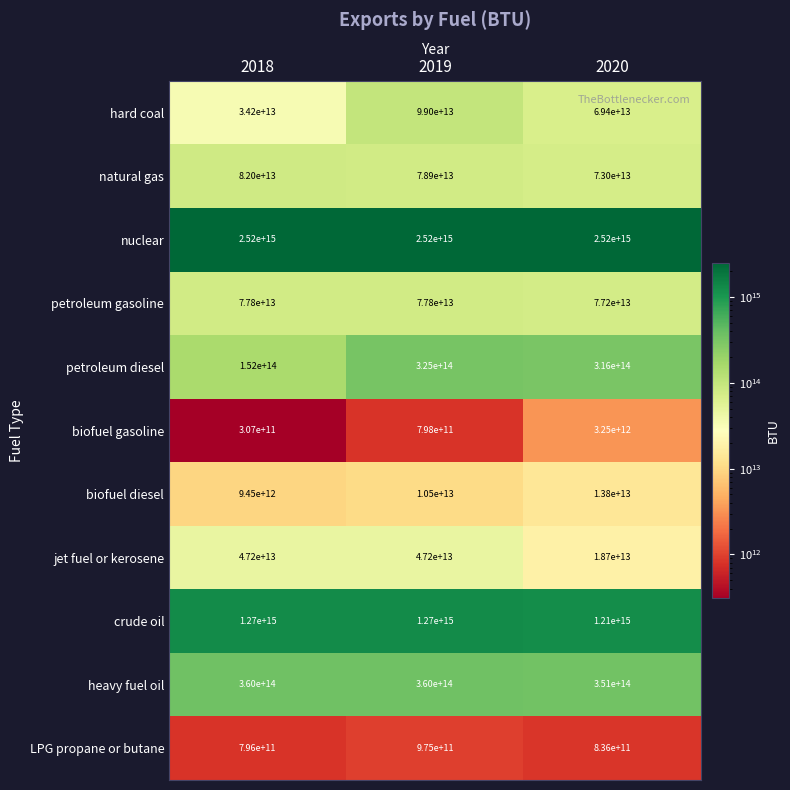

Which series has the largest range (max minus min)?

petroleum diesel